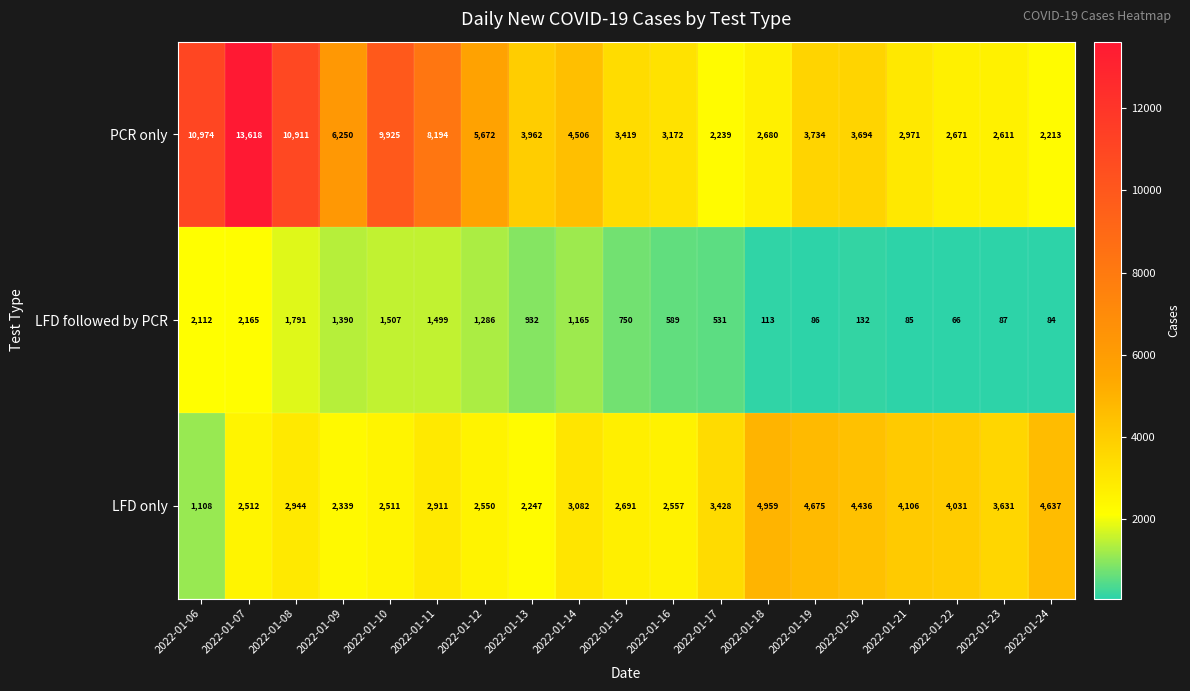

What is the sum of all LFD followed by PCR values?

16370